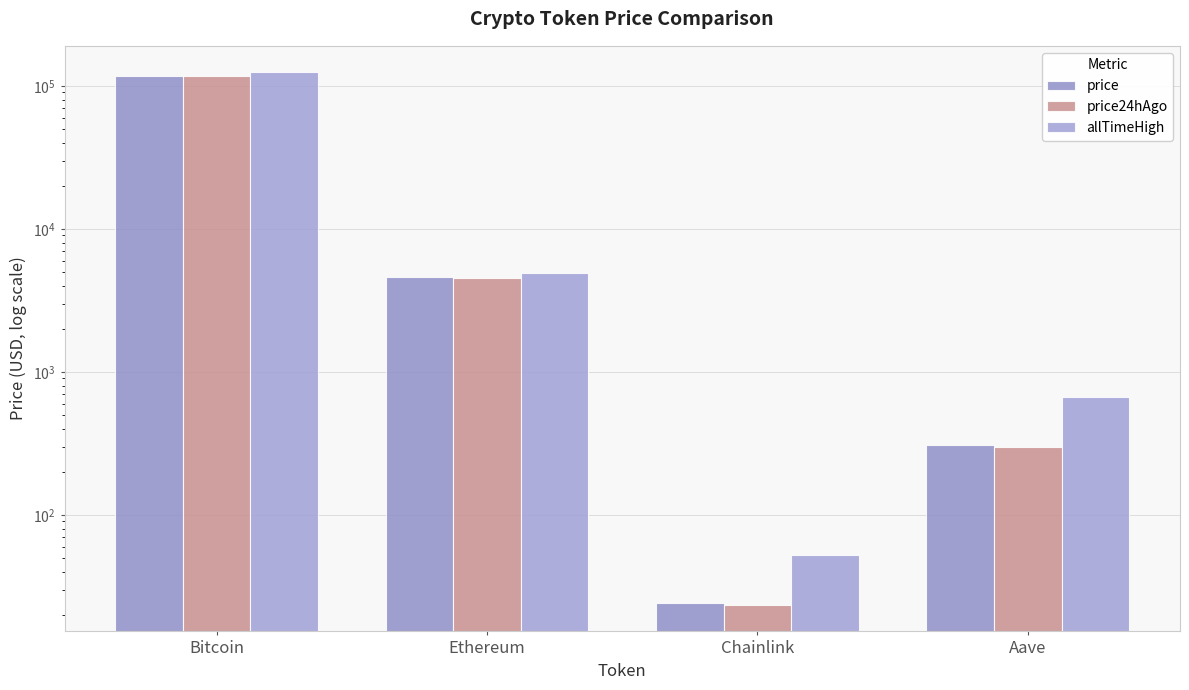

At which category does the chart reach its peak across all series?

Bitcoin